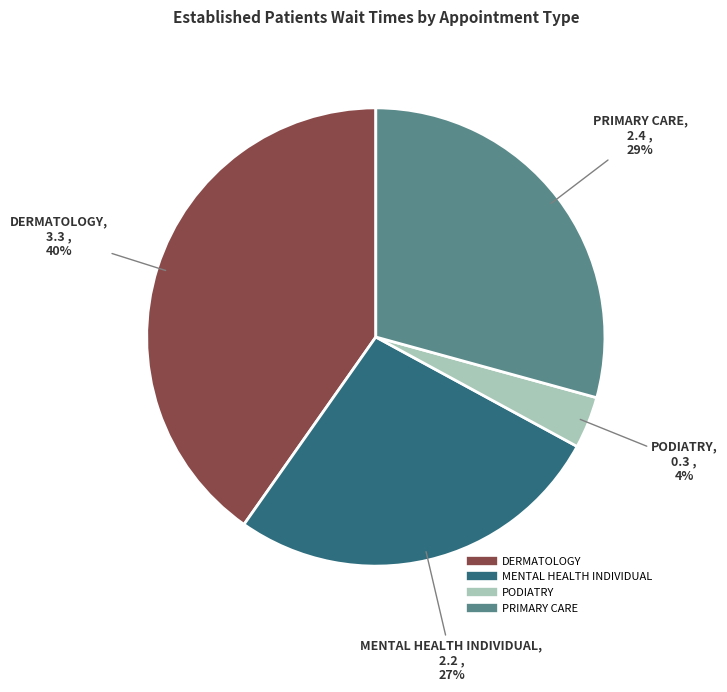

To the nearest percent, what is the average slice percentage?

25%